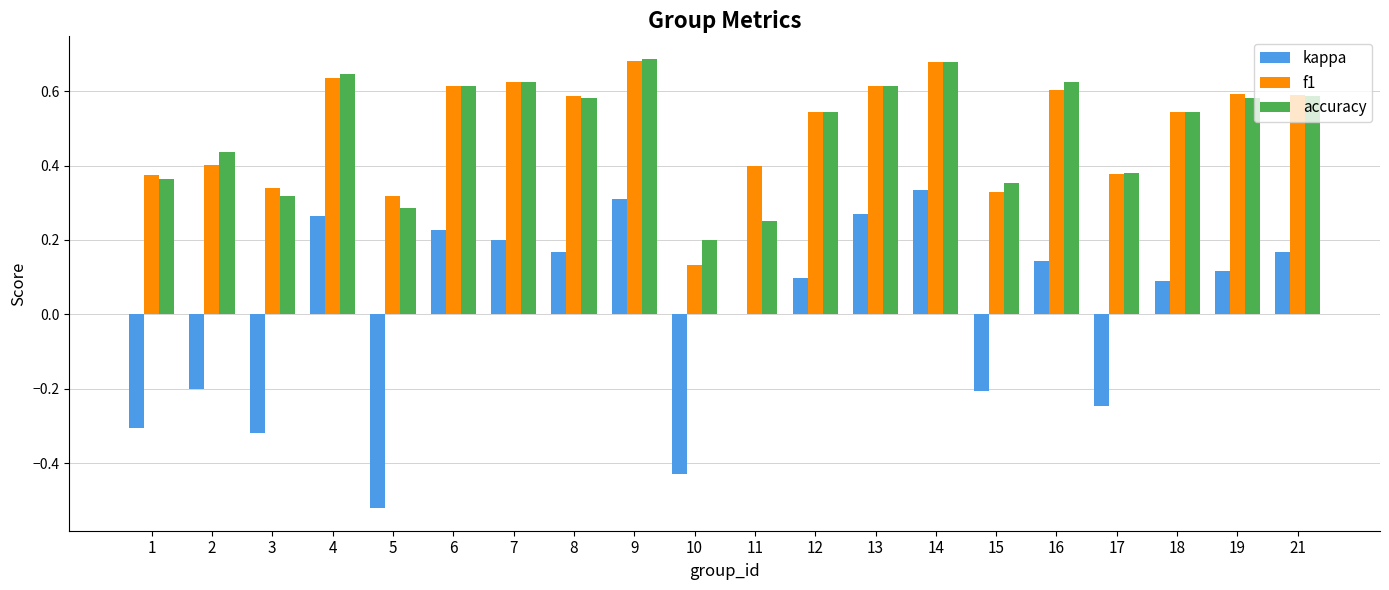

Between 10 and 19, which series saw the biggest shift?

kappa